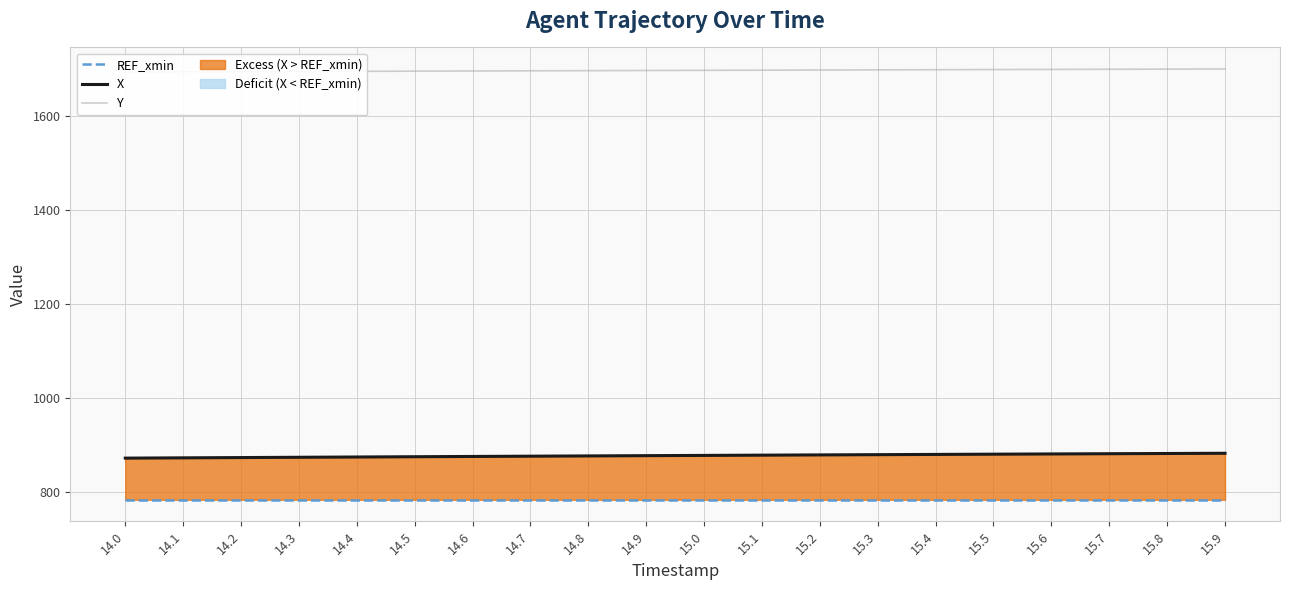

Between 15.5 and 15.7, which is larger?

15.5